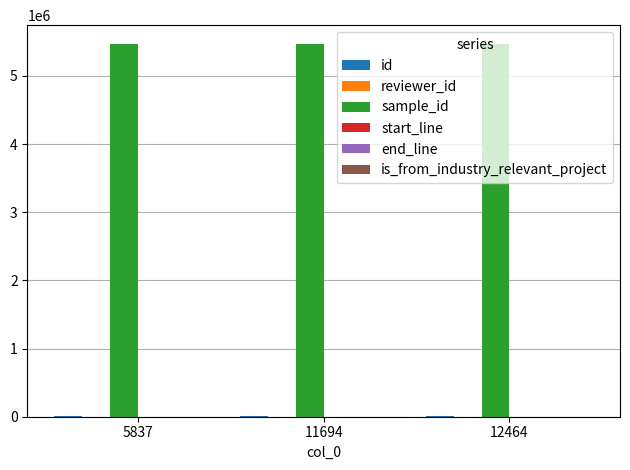

Reading left to right, list all the values displayed in this chart.

id: 6412	12300	13072
reviewer_id: 7	3	20
sample_id: 5470060	5470060	5470060
start_line: 66	66	66
end_line: 506	506	506
is_from_industry_relevant_project: 1	1	1